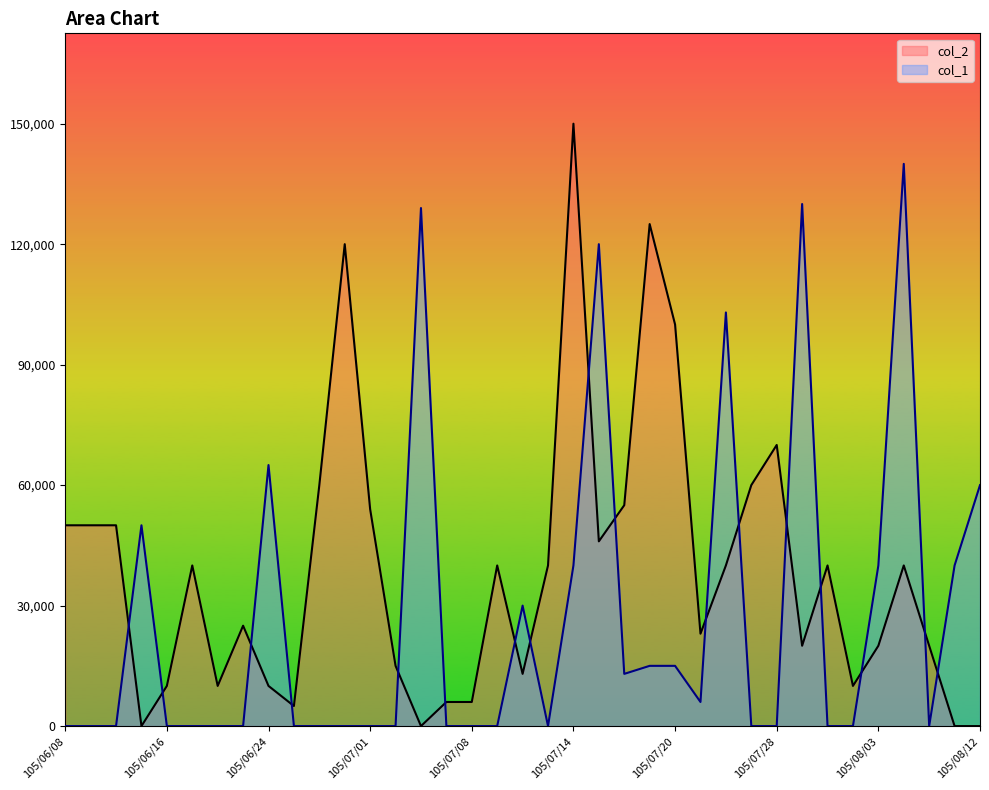

The col_1 series shows 7220 at 105/07/12. True or false?

False